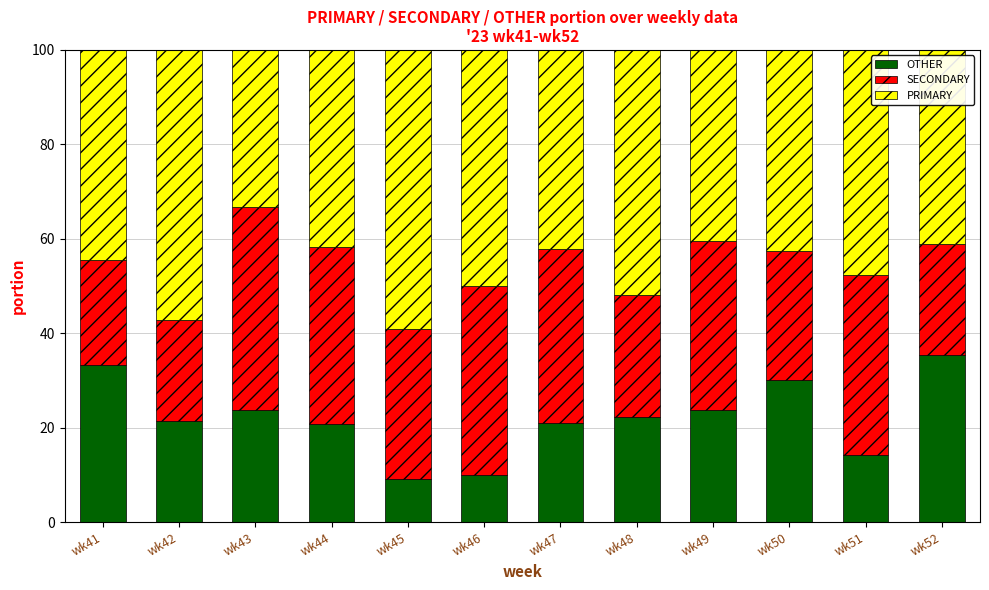

How many categories are shown in the chart?

12